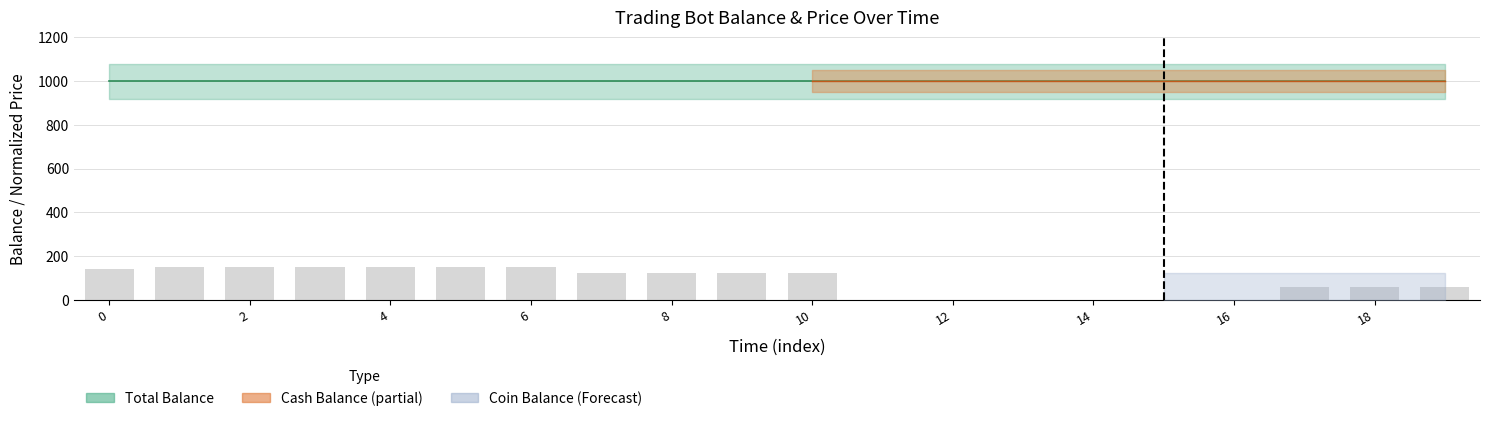

What is the greatest value displayed?

150.0